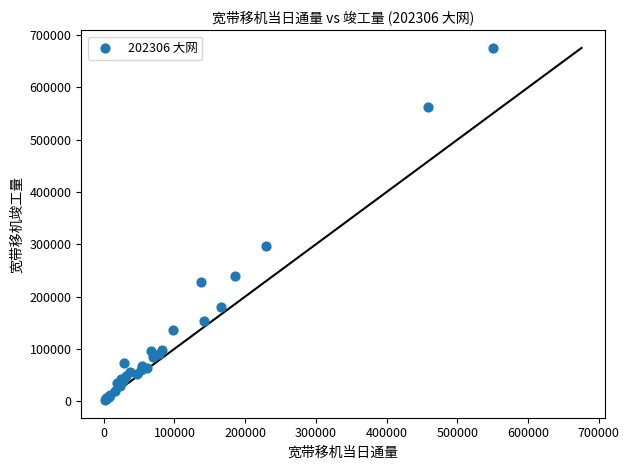

What Y value in the scatter plot is closest to 339060?

297240